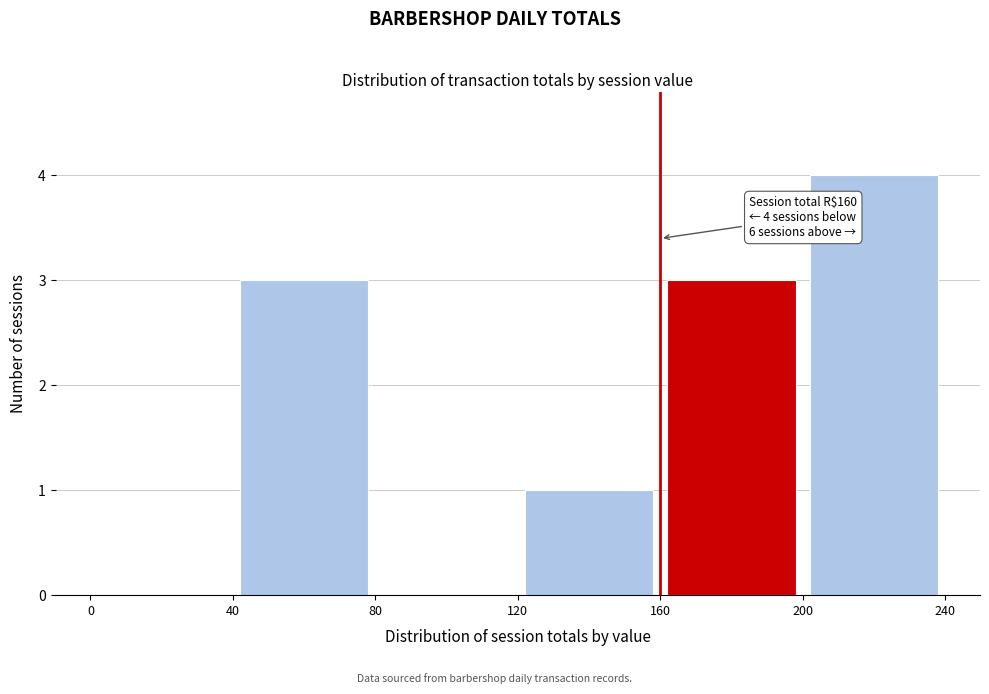

Over which range of the x-axis is the bar tallest?

200 to 240